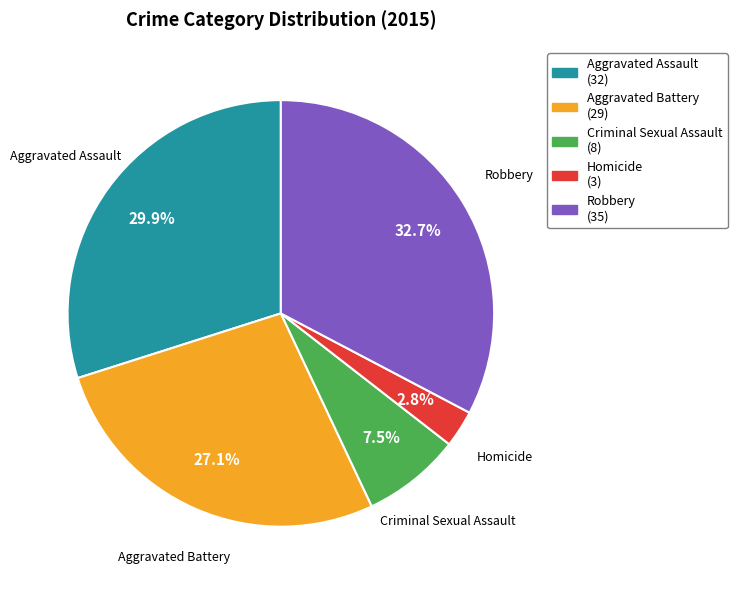

What percentage is the Robbery slice, to the nearest percent?

33%